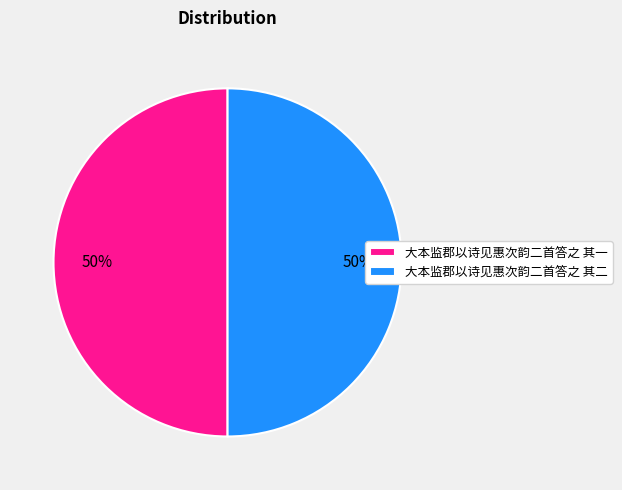

Is it true that 大本监郡以诗见惠次韵二首答之 其二 is 50% of the pie?

True